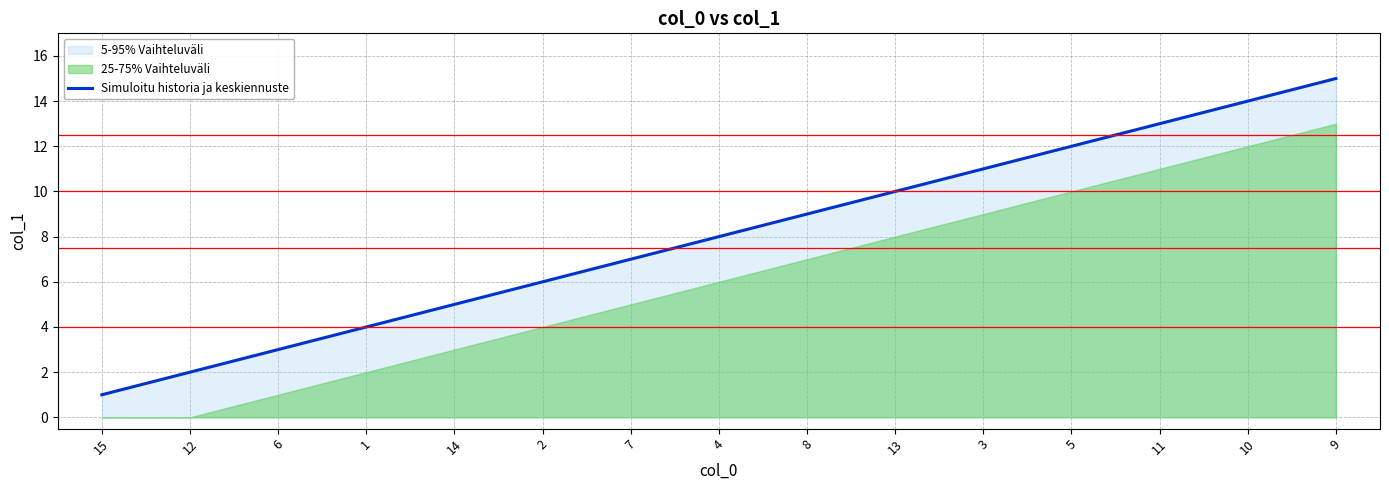

What is the change in value from 15 to 7?

+6